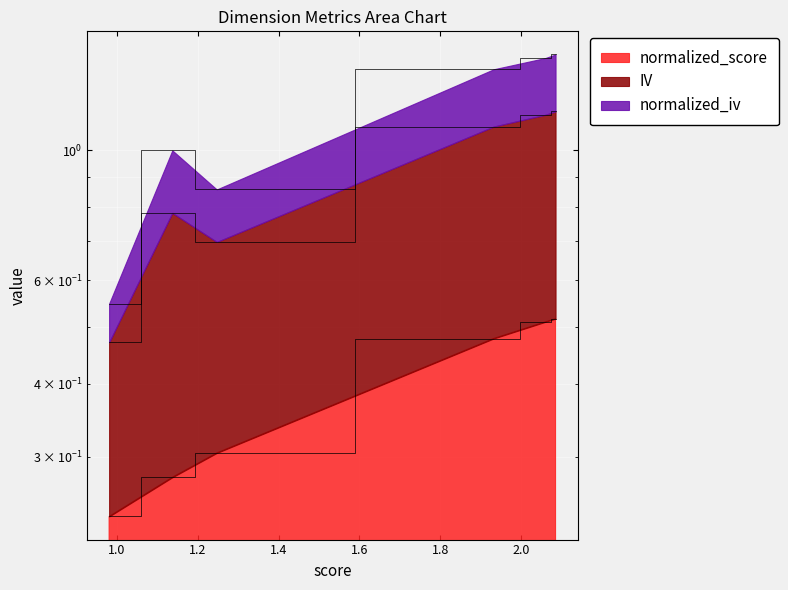

True or false: normalized_iv and normalized_score intersect in this chart.

False